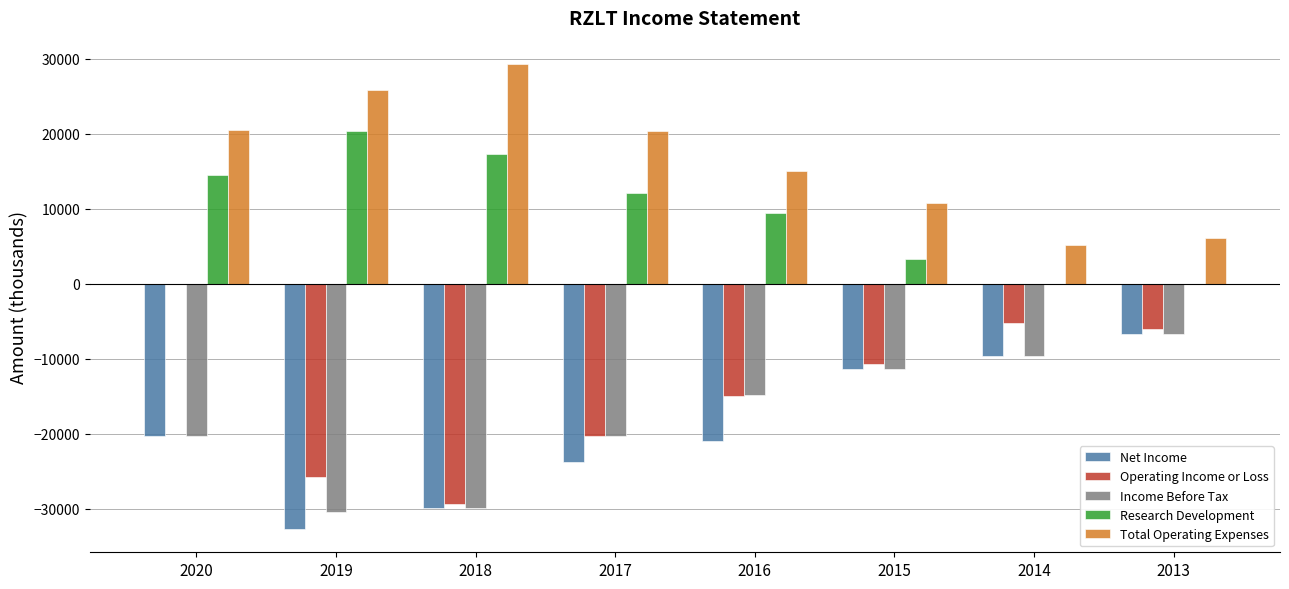

What is the sum of all Research Development values?

76900